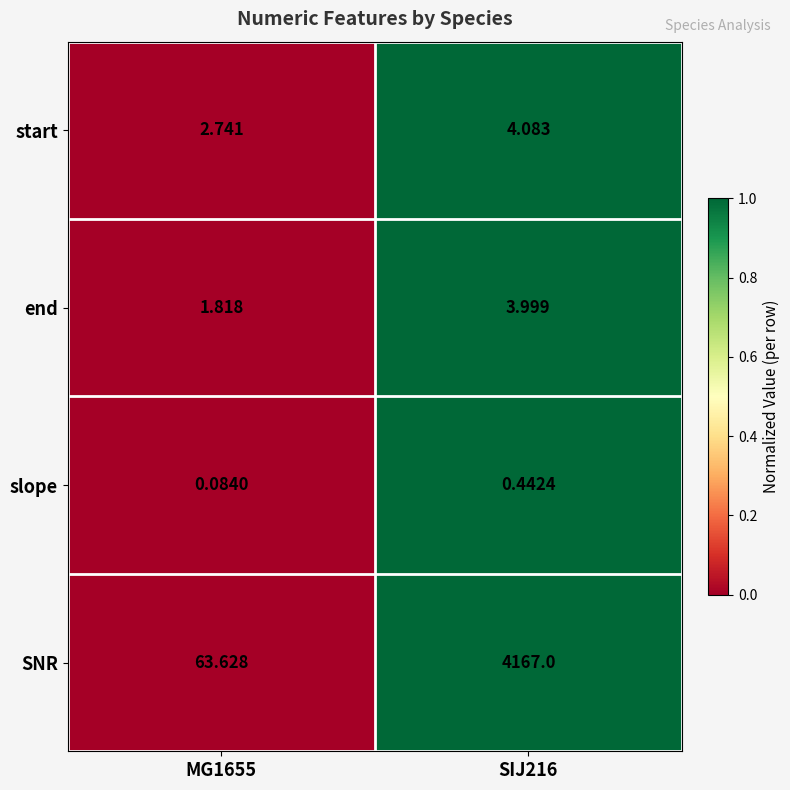

Rank the series by their maximum value, from lowest to highest.

slope, end, start, SNR